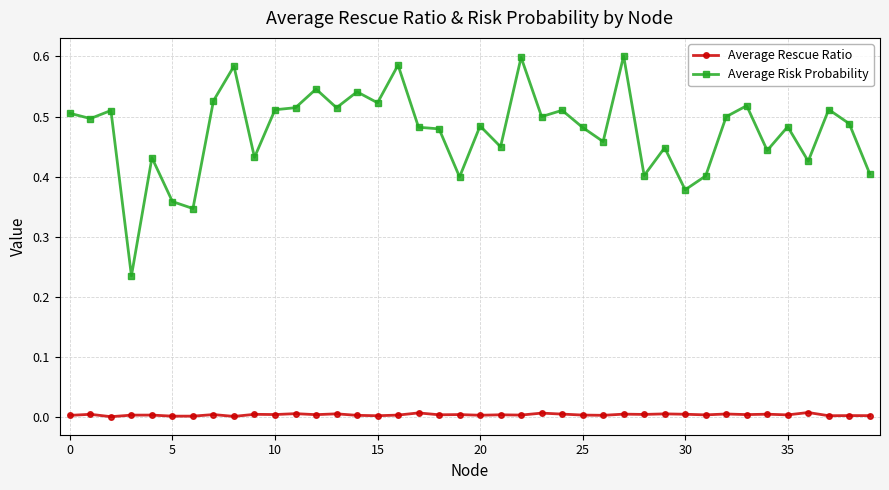

True or false: Average Risk Probability has more than 0 interior local peaks.

True